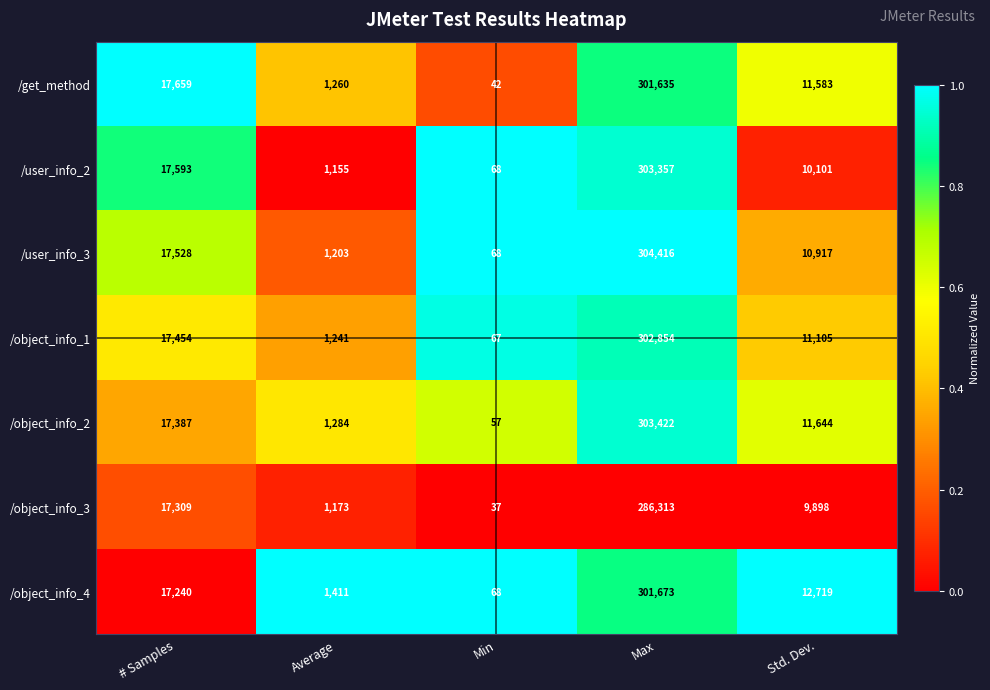

What is the spread (max minus min) of values at Max?

18103